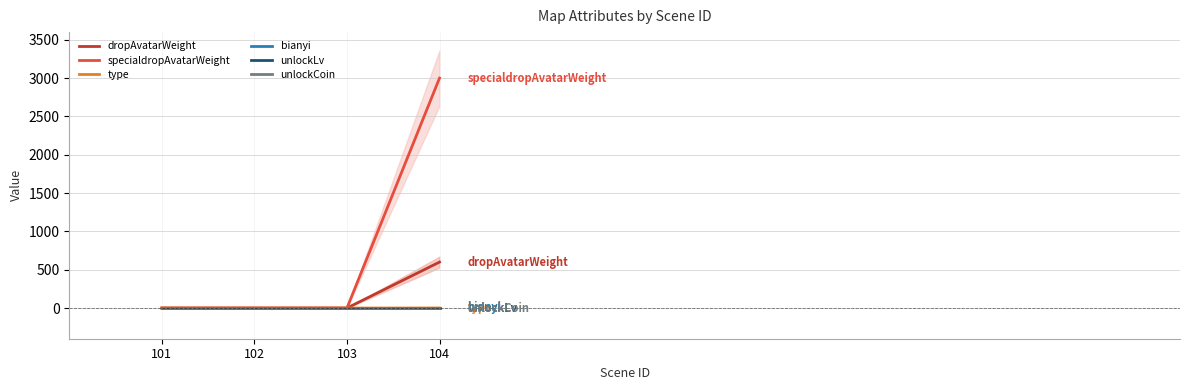

The type series shows -1 at 102. True or false?

False